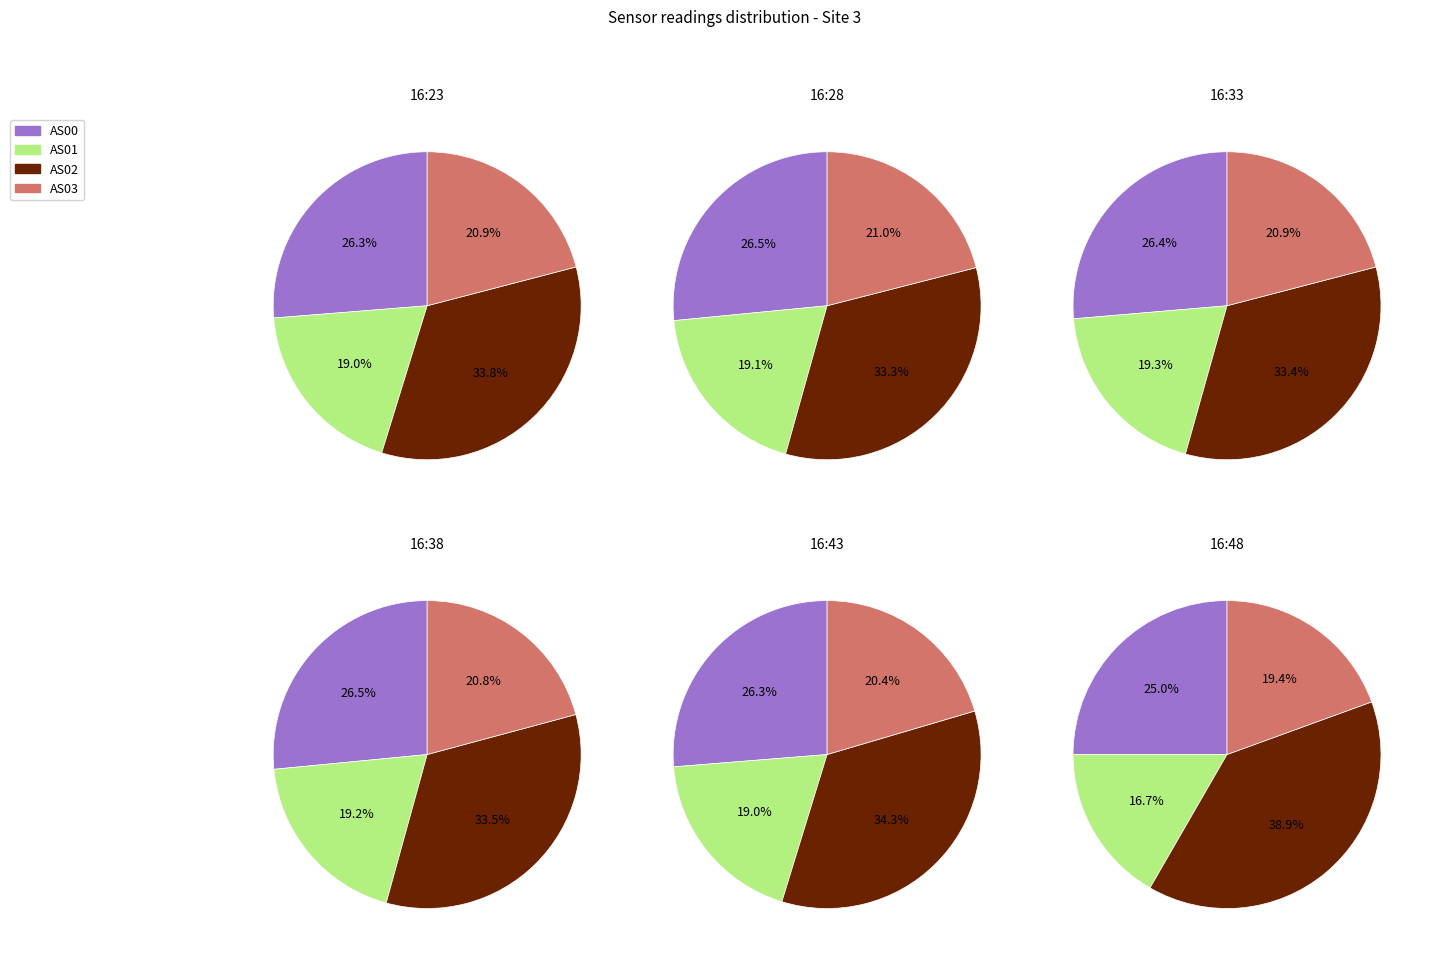

To the nearest percent, what is the difference between the 1693794491 and 1693793287 slice percentages?

11%